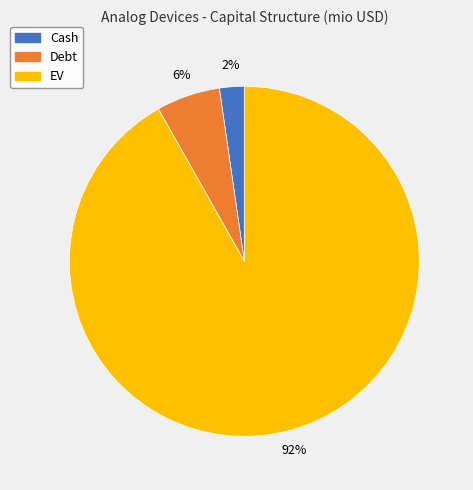

Rank the categories by value from lowest to highest.

Cash, Debt, EV